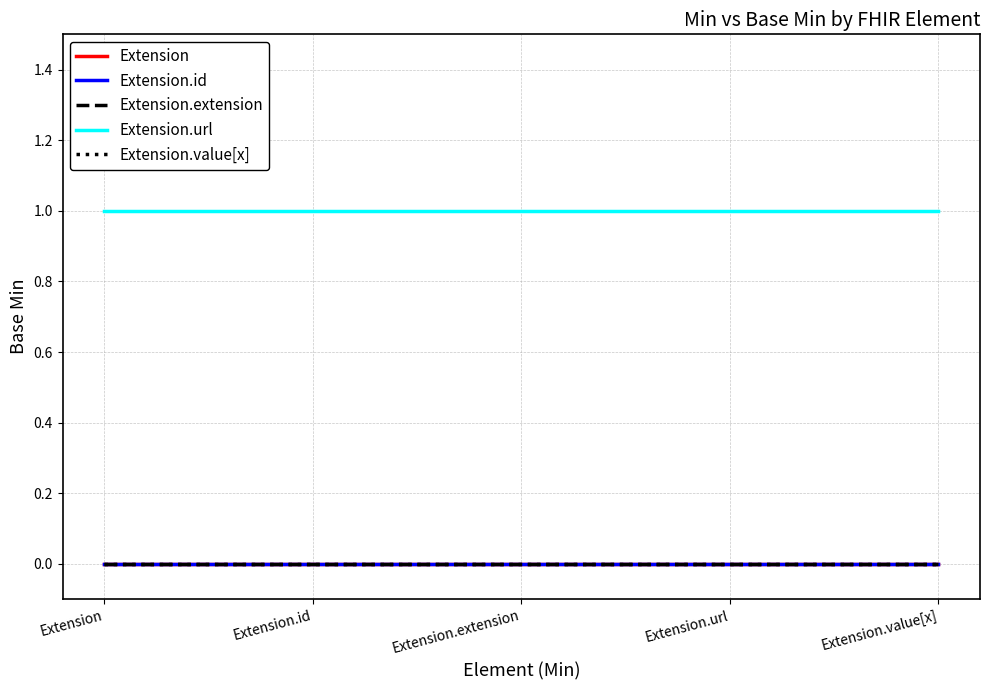

Does the chart display data point markers on the line(s)?

No